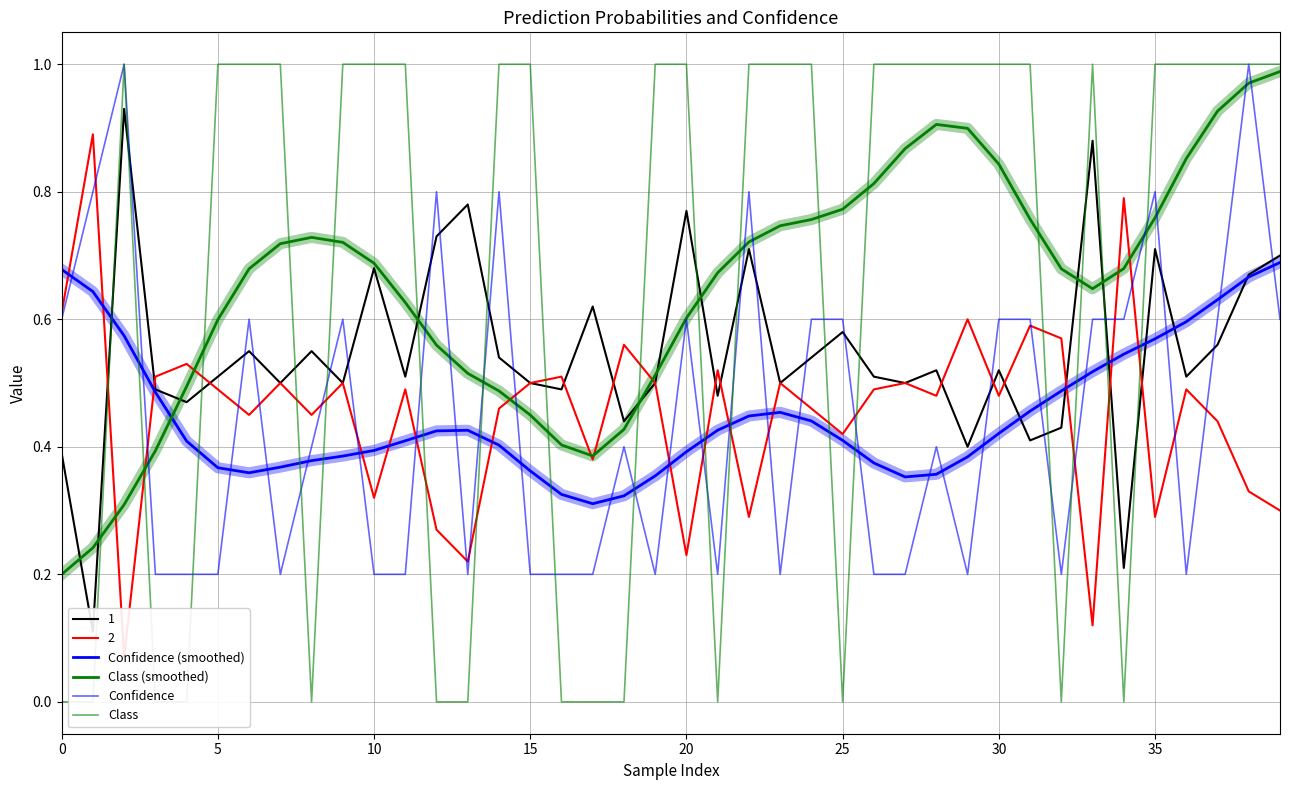

Which category has the highest value in the Class (smoothed) series?

39